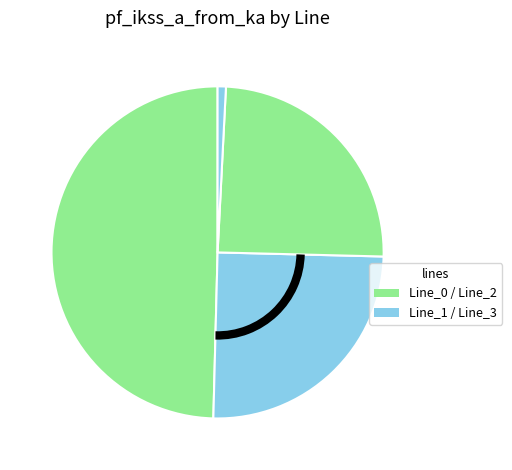

Count the number of slices in the pie.

4